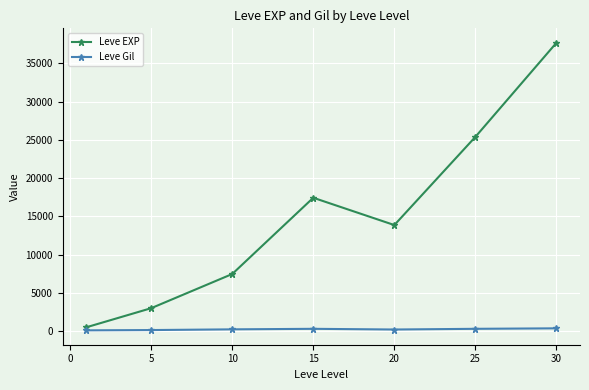

Which series has the largest total across all categories?

Leve EXP